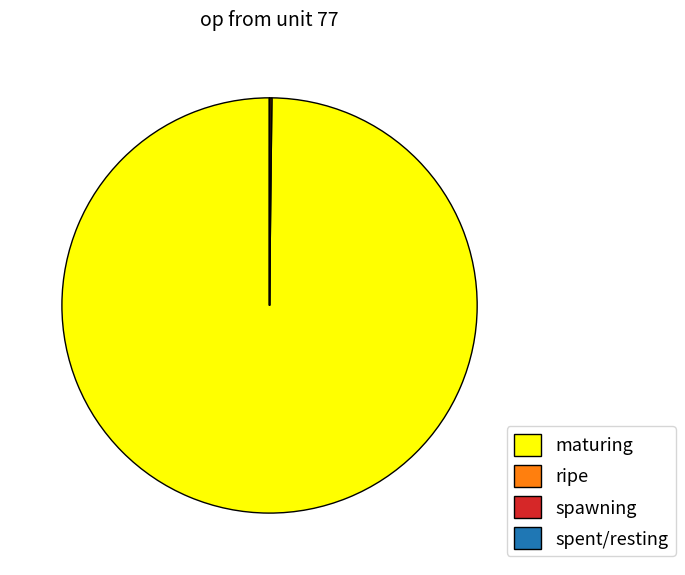

What is the largest slice in the pie chart?

maturing